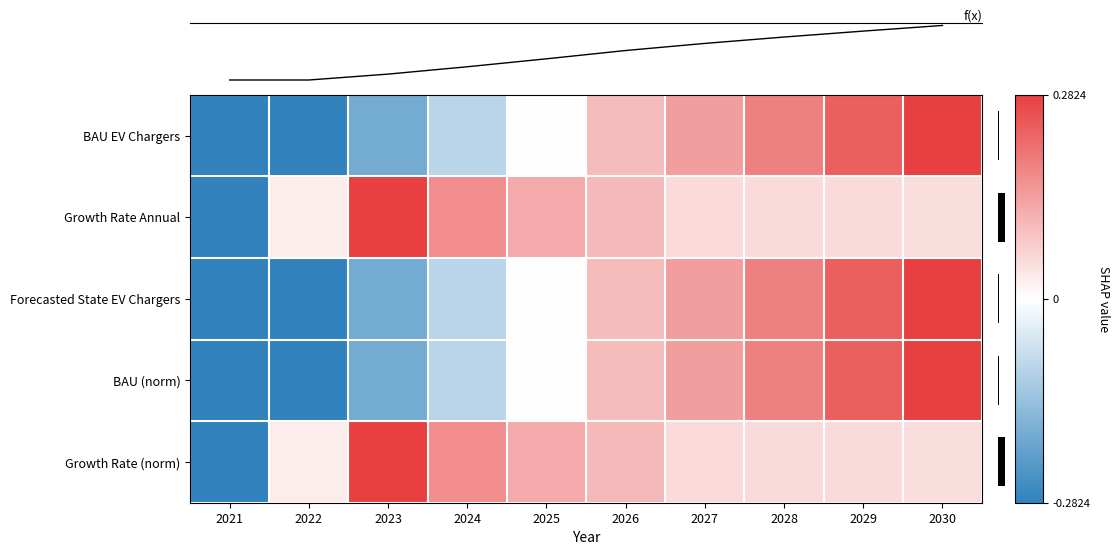

Is it true that row_0 equals 0.0 at 2025?

False